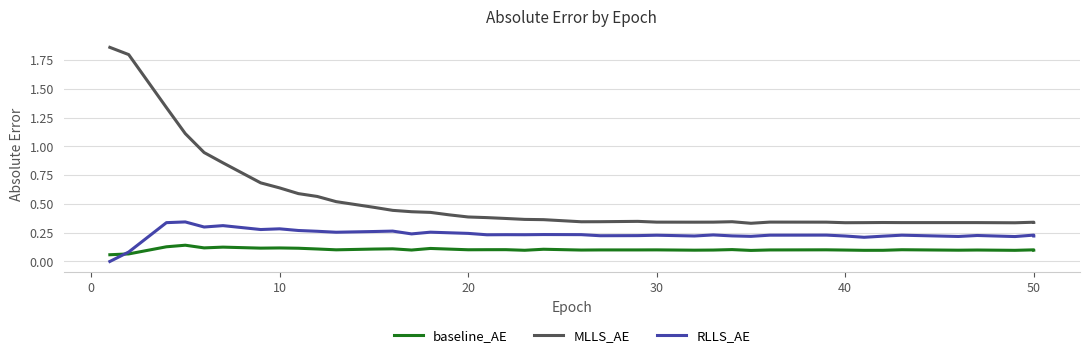

Is the value of baseline_AE at 37 greater than the value of MLLS_AE at 19?

No